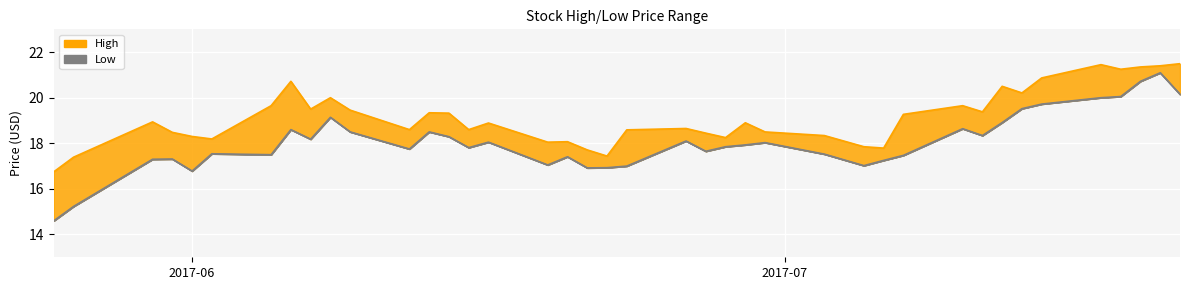

Is it true that High equals 4.7 at 2017-06?

False